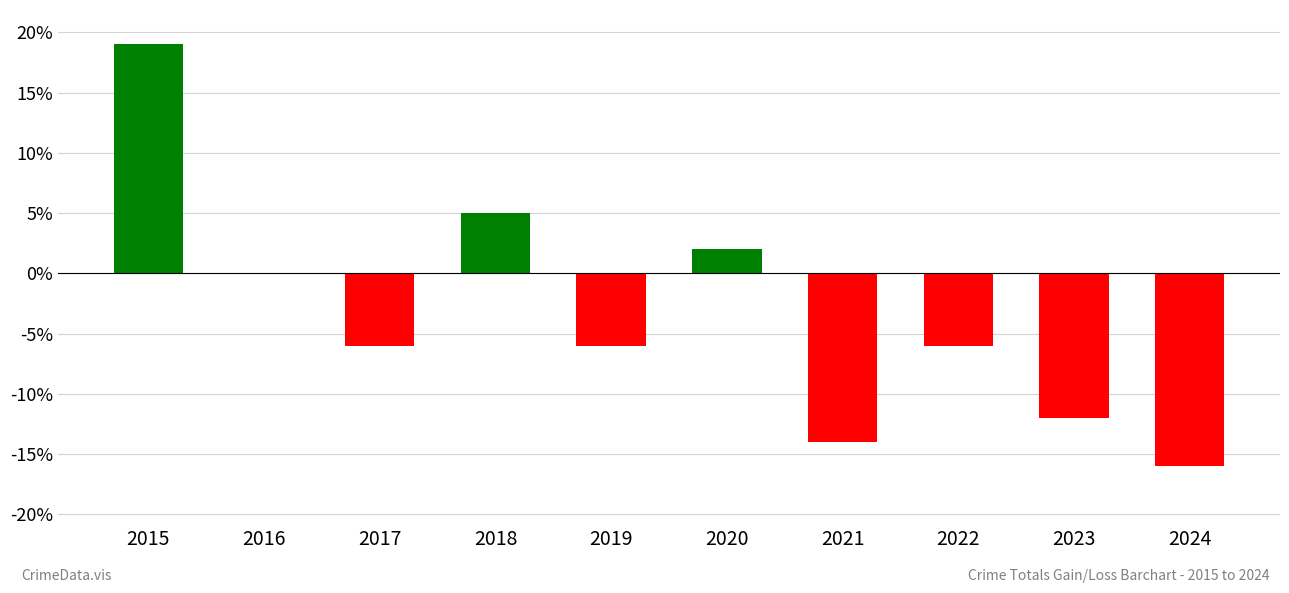

What is the sum of all values?

-34